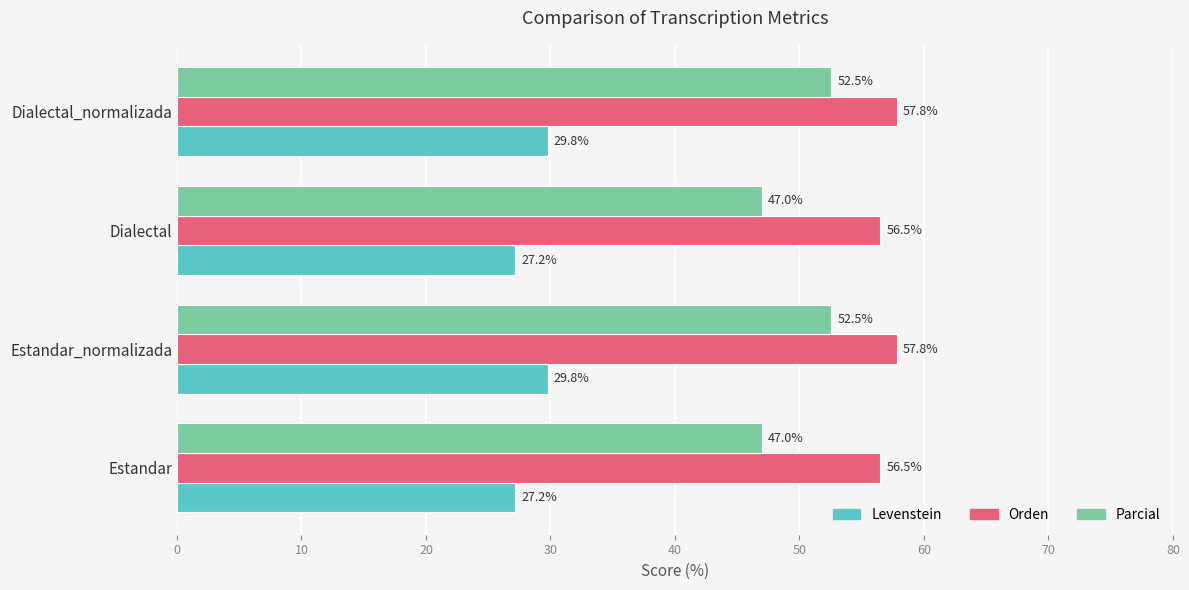

What is the minimum value for Levenstein?

27.2